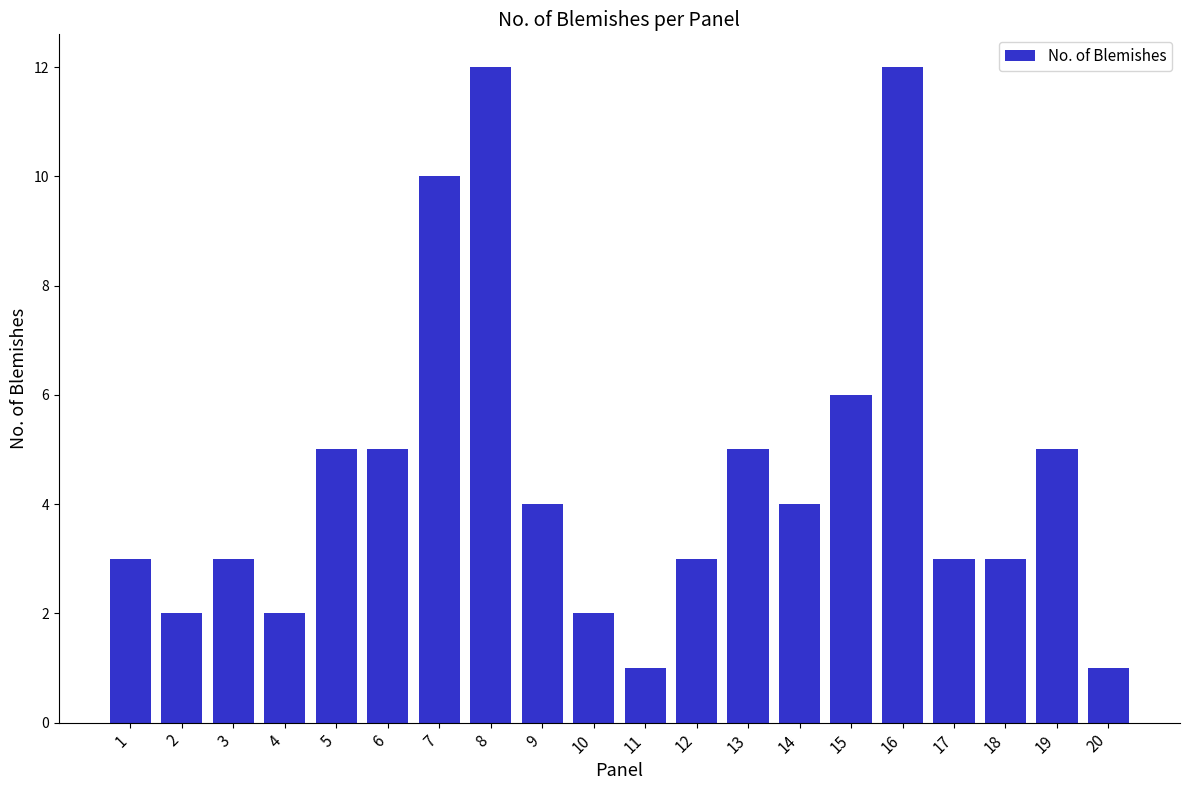

What is the change in value from 6 to 7?

+5